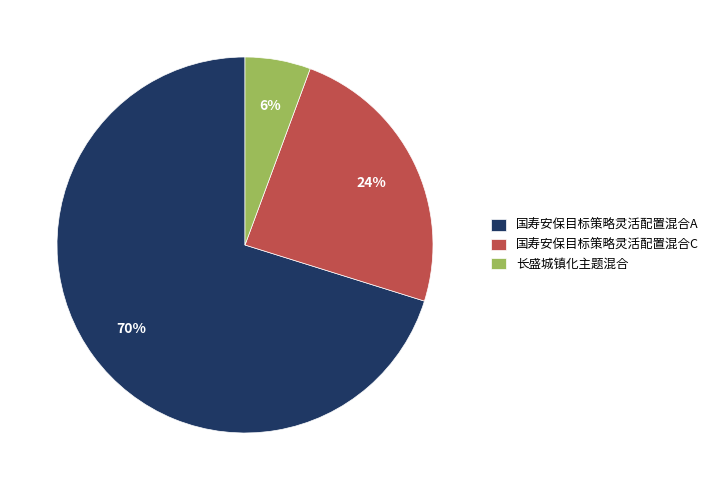

Does 长盛城镇化主题混合 represent more than half of the total?

No